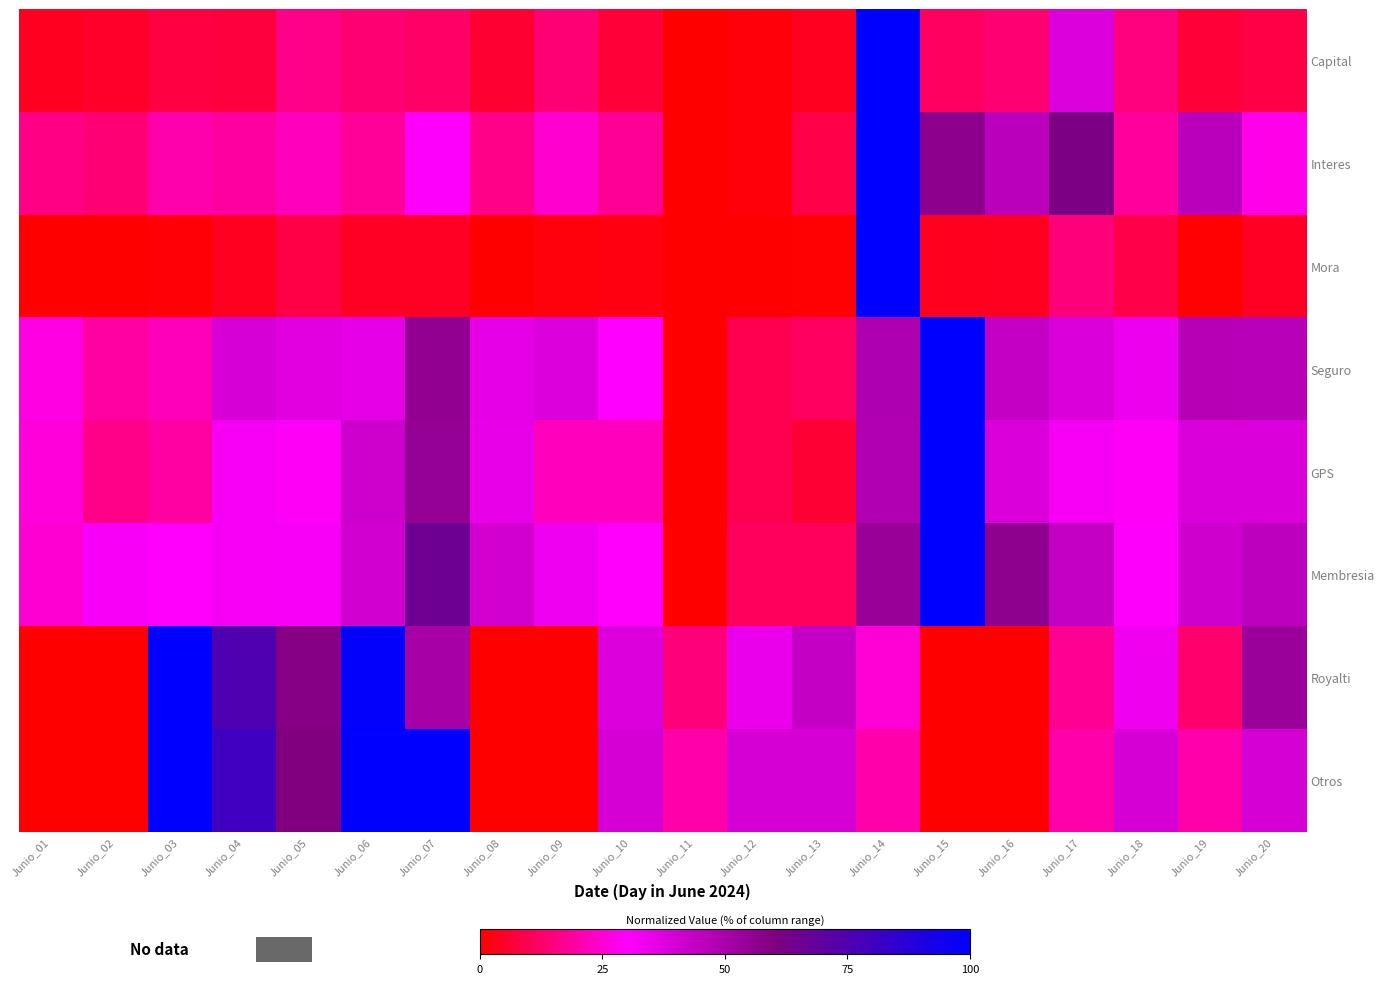

Reading left to right, what are all the values shown in this chart?

Capital: Junio_01=4.2	Junio_02=5.2	Junio_03=7.8	Junio_04=7.6	Junio_05=16.3	Junio_06=13.4	Junio_07=12.2	Junio_08=6.1	Junio_09=13.8	Junio_10=6.7	Junio_11=0.0	Junio_12=1.4	Junio_13=4.0	Junio_14=100.0	Junio_15=11.7	Junio_16=13.4	Junio_17=38.2	Junio_18=15.2	Junio_19=6.9	Junio_20=8.4
Interes: Junio_01=15.8	Junio_02=13.9	Junio_03=20.3	Junio_04=19.1	Junio_05=22.6	Junio_06=18.3	Junio_07=30.7	Junio_08=16.1	Junio_09=24.5	Junio_10=17.6	Junio_11=0.0	Junio_12=1.3	Junio_13=8.8	Junio_14=100.0	Junio_15=56.7	Junio_16=46.2	Junio_17=61.1	Junio_18=18.7	Junio_19=46.1	Junio_20=27.7
Mora: Junio_01=0.0	Junio_02=0.0	Junio_03=0.9	Junio_04=4.0	Junio_05=8.3	Junio_06=4.3	Junio_07=4.6	Junio_08=0.0	Junio_09=1.7	Junio_10=2.3	Junio_11=0.0	Junio_12=0.0	Junio_13=0.4	Junio_14=100.0	Junio_15=3.7	Junio_16=4.0	Junio_17=14.5	Junio_18=8.8	Junio_19=0.6	Junio_20=4.4
Seguro: Junio_01=26.8	Junio_02=19.2	Junio_03=22.1	Junio_04=39.6	Junio_05=37.2	Junio_06=36.2	Junio_07=55.8	Junio_08=36.1	Junio_09=38.0	Junio_10=30.1	Junio_11=0.0	Junio_12=9.7	Junio_13=11.4	Junio_14=48.9	Junio_15=100.0	Junio_16=43.8	Junio_17=38.8	Junio_18=34.1	Junio_19=47.0	Junio_20=46.7
GPS: Junio_01=25.8	Junio_02=16.1	Junio_03=19.4	Junio_04=32.3	Junio_05=29.0	Junio_06=41.9	Junio_07=54.8	Junio_08=35.5	Junio_09=22.6	Junio_10=22.6	Junio_11=0.0	Junio_12=9.7	Junio_13=6.5	Junio_14=48.4	Junio_15=100.0	Junio_16=38.7	Junio_17=32.3	Junio_18=29.0	Junio_19=38.7	Junio_20=38.7
Membresia: Junio_01=24.8	Junio_02=31.7	Junio_03=30.0	Junio_04=32.3	Junio_05=31.9	Junio_06=40.8	Junio_07=65.8	Junio_08=40.8	Junio_09=33.4	Junio_10=29.8	Junio_11=0.0	Junio_12=11.1	Junio_13=11.1	Junio_14=54.2	Junio_15=100.0	Junio_16=56.3	Junio_17=43.8	Junio_18=30.7	Junio_19=41.6	Junio_20=45.4
Royalti: Junio_01=0.0	Junio_02=0.0	Junio_03=100.0	Junio_04=75.4	Junio_05=58.6	Junio_06=98.8	Junio_07=50.7	Junio_08=0.0	Junio_09=0.0	Junio_10=38.3	Junio_11=14.5	Junio_12=34.8	Junio_13=43.5	Junio_14=25.2	Junio_15=0.0	Junio_16=0.0	Junio_17=17.4	Junio_18=33.6	Junio_19=13.0	Junio_20=53.6
Otros: Junio_01=0.0	Junio_02=0.0	Junio_03=100.0	Junio_04=80.0	Junio_05=60.0	Junio_06=100.0	Junio_07=100.0	Junio_08=0.0	Junio_09=0.0	Junio_10=40.0	Junio_11=20.0	Junio_12=40.0	Junio_13=40.0	Junio_14=20.0	Junio_15=0.0	Junio_16=0.0	Junio_17=20.0	Junio_18=40.0	Junio_19=20.0	Junio_20=40.0